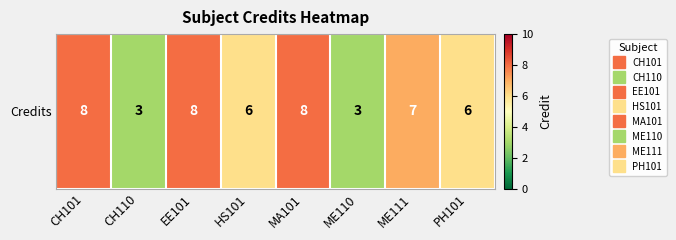

What is the average value?

6